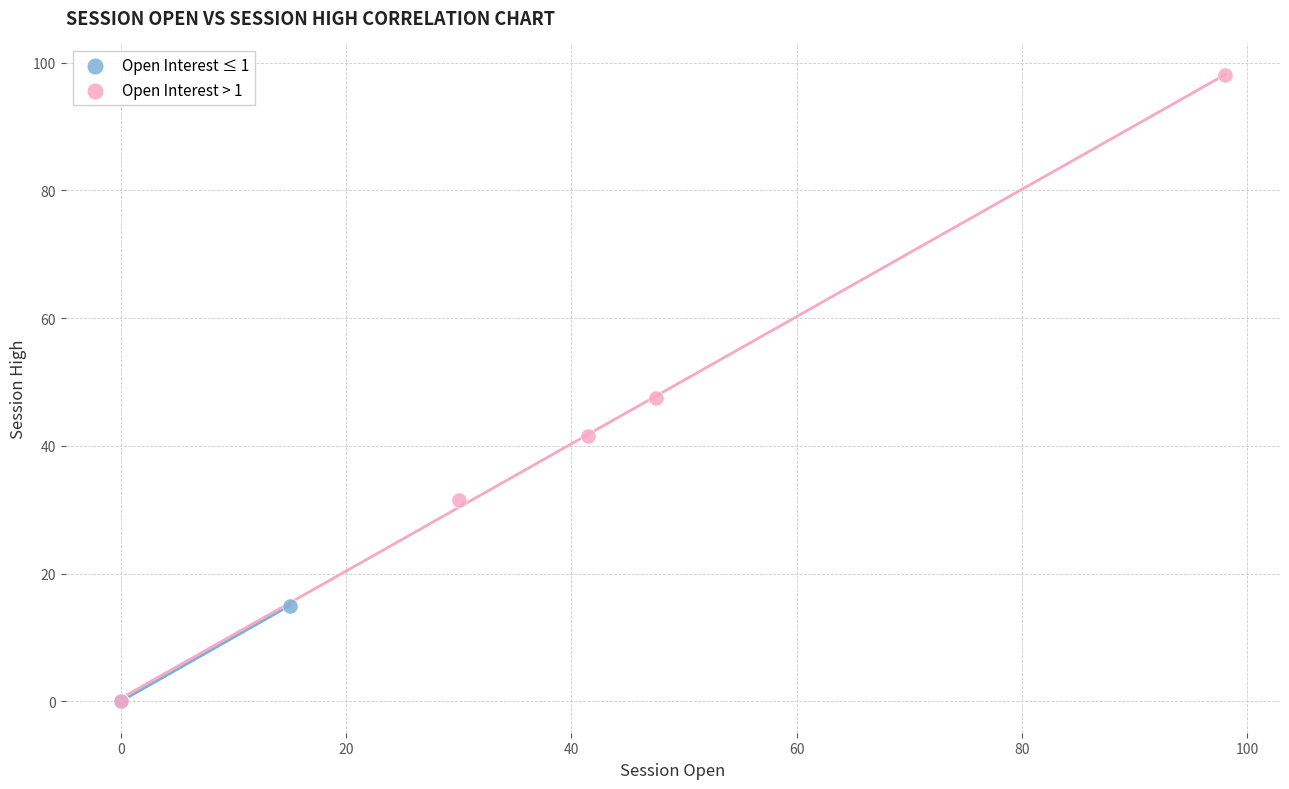

Which series has the widest spread of Y values?

Open Interest > 1